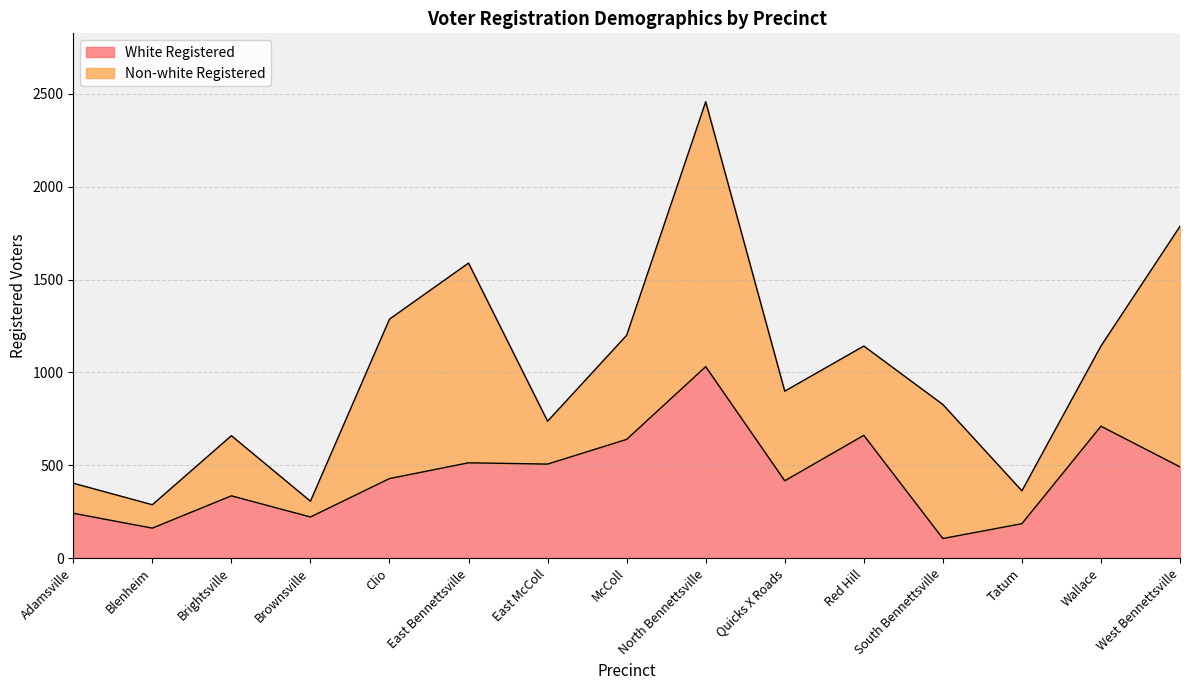

What is the change in value from East McColl to South Bennettsville?

-401